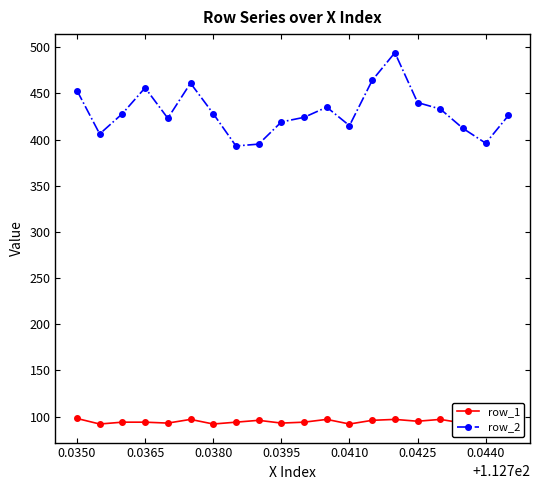

Which series has the largest total across all categories?

row_2